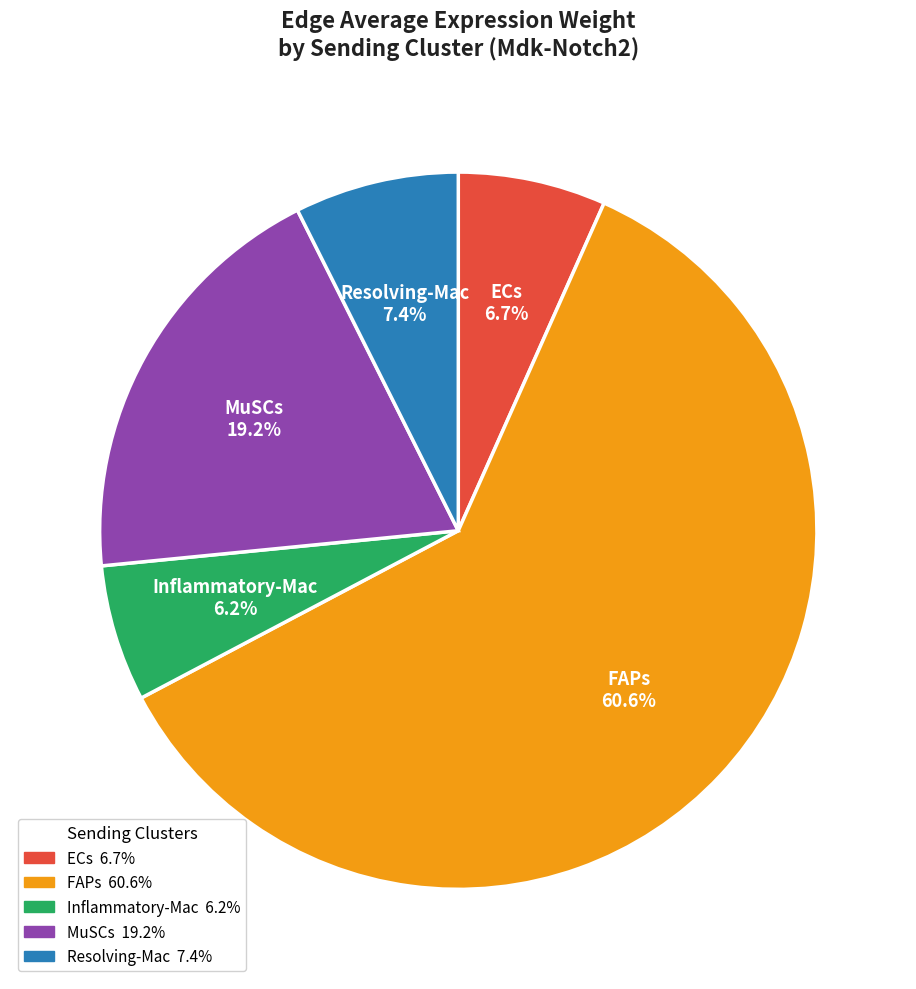

What is the largest slice in the pie chart?

FAPs